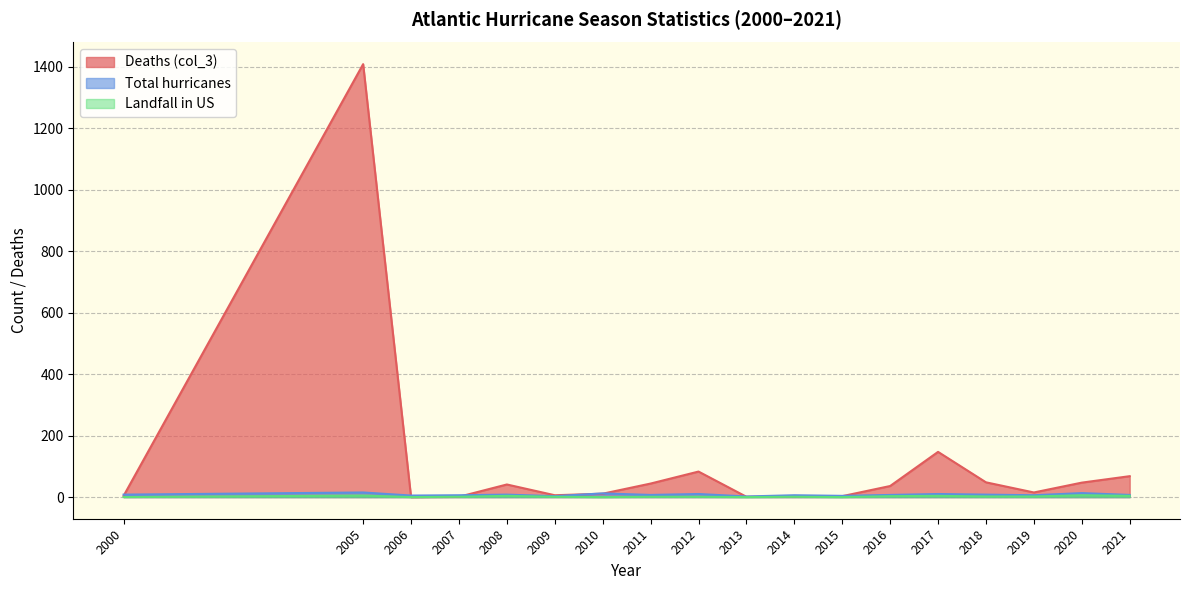

At 2007, list the series in order from largest to smallest.

Total hurricanes, Deaths (col_3), Landfall in US